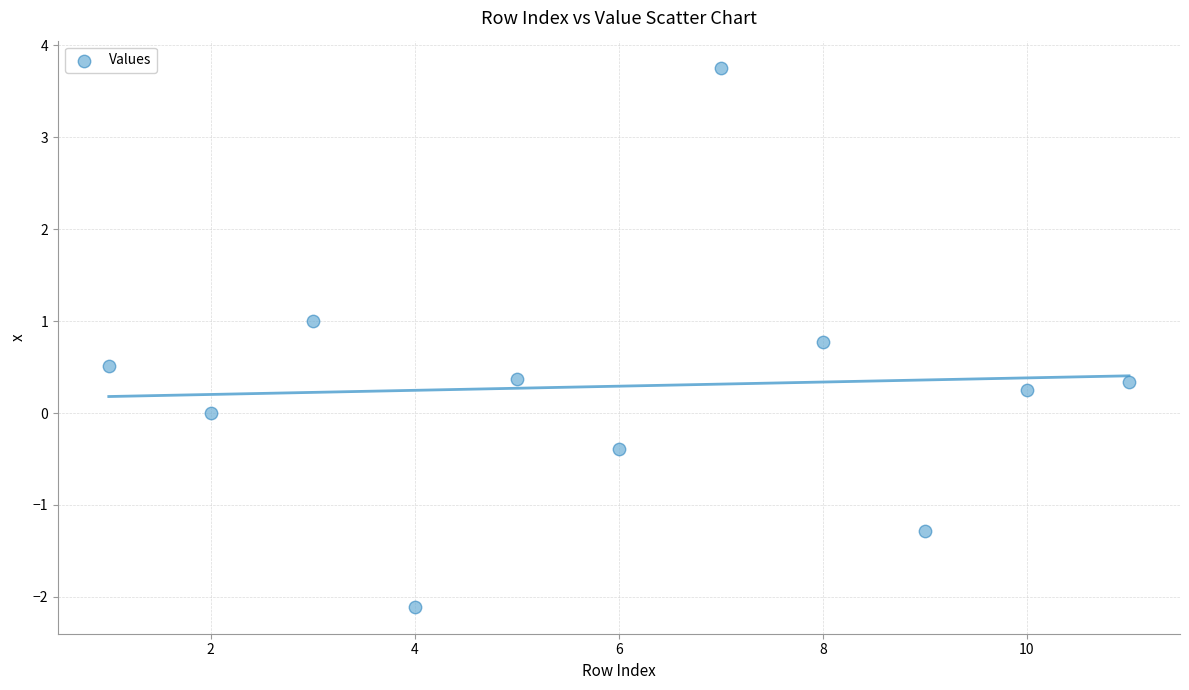

What is the average Y value?

0.3